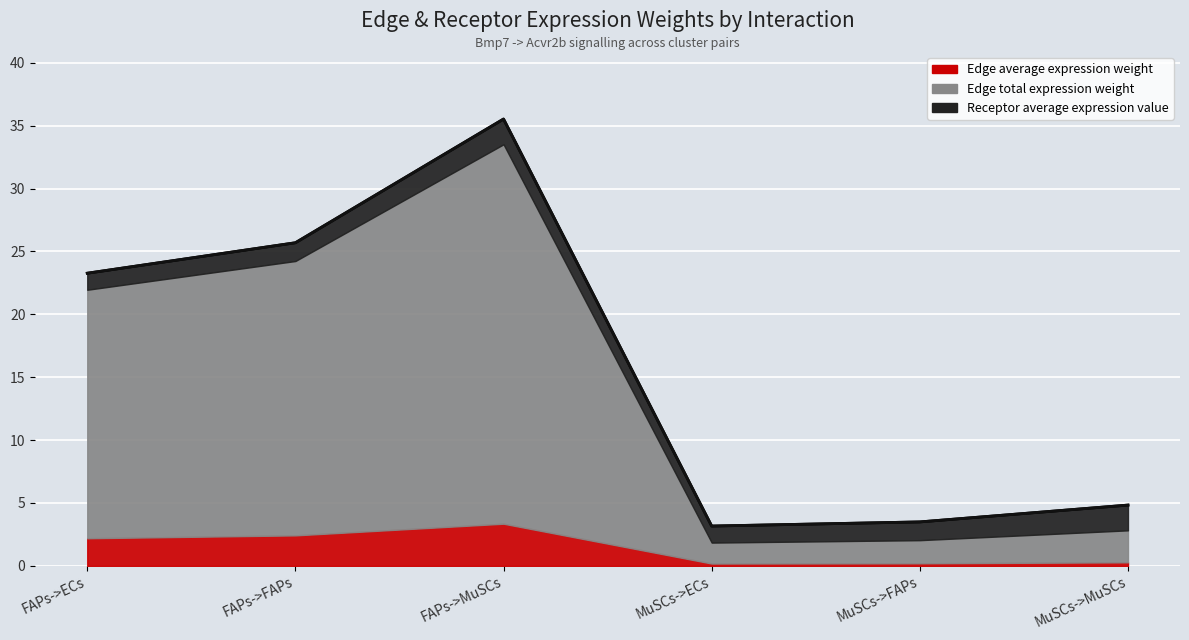

What is the highest value of the Edge average expression weight series?

3.4